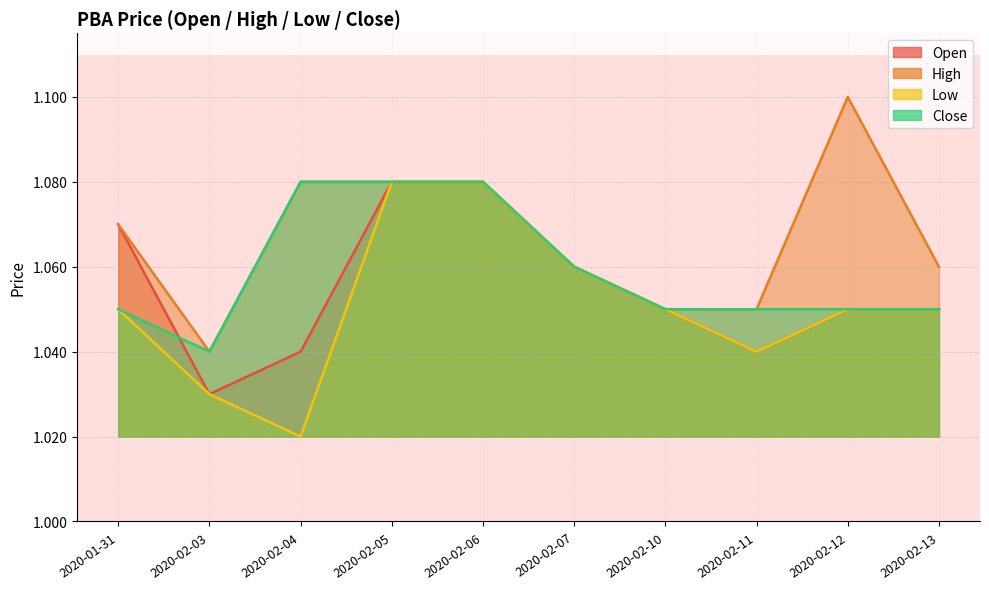

At which category does high reach its first local peak?

2020-02-12